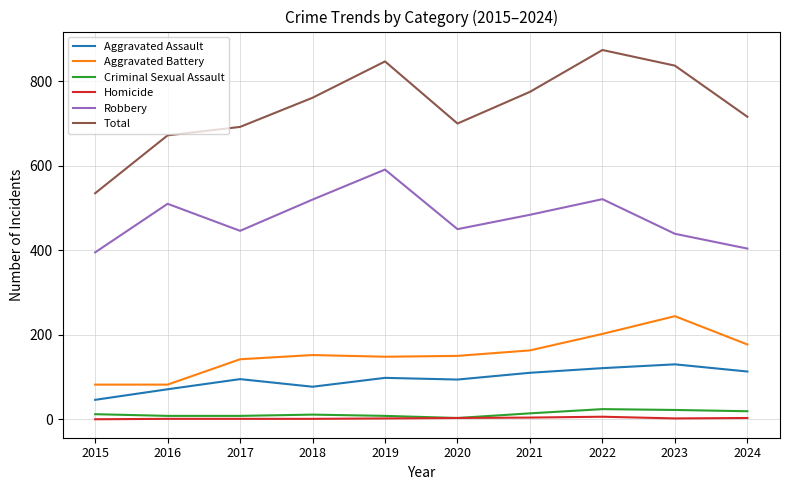

What are all the series names shown in the legend?

Aggravated Assault, Aggravated Battery, Criminal Sexual Assault, Homicide, Robbery, Total